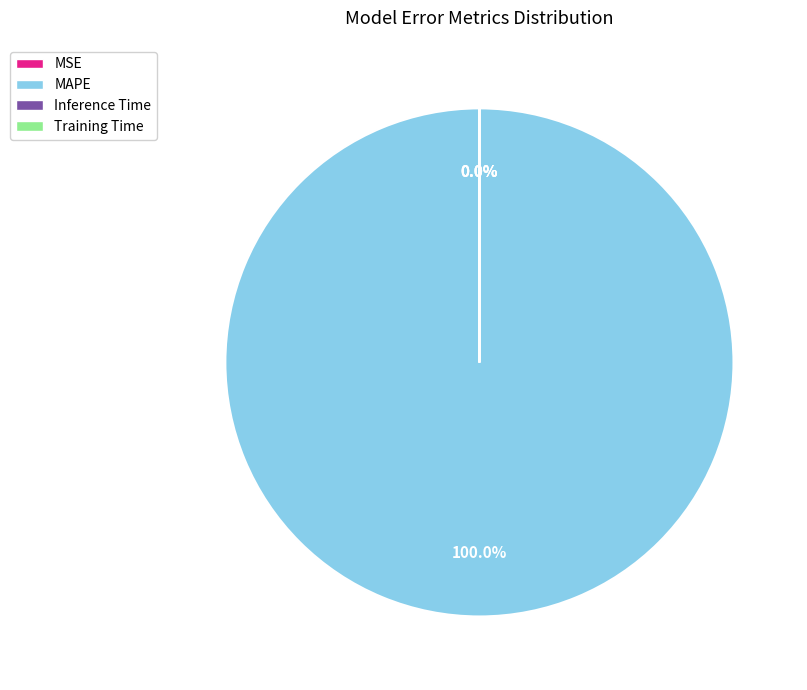

What is the total percentage of MAPE and Training Time?

100.0%